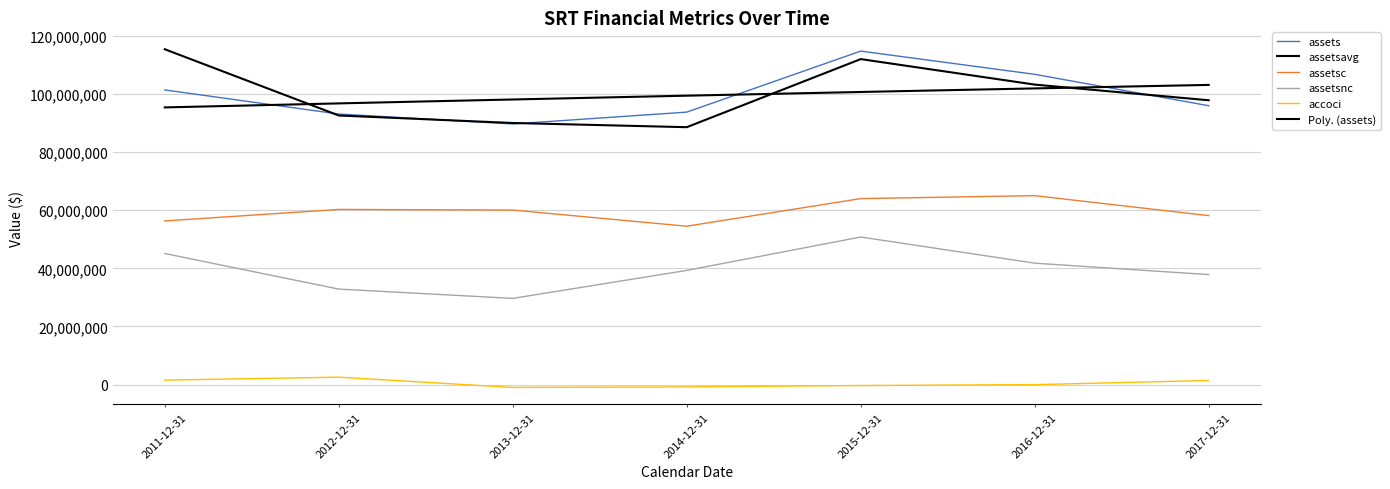

Which category has the highest value in the accoci series?

2012-12-31